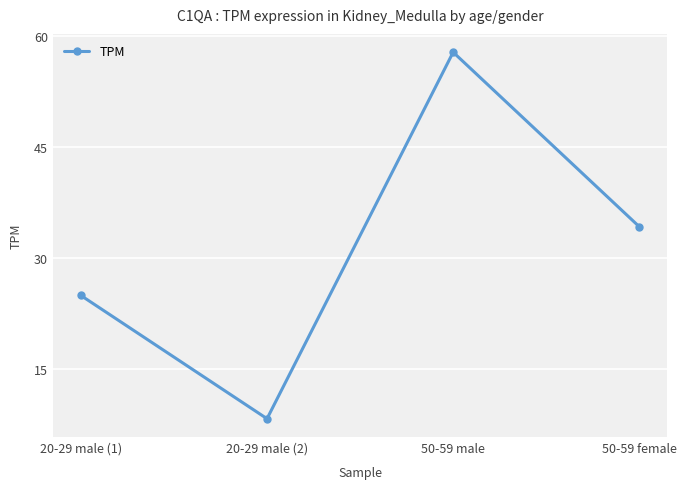

At which category does the data reach its first local valley?

20-29 male (2)